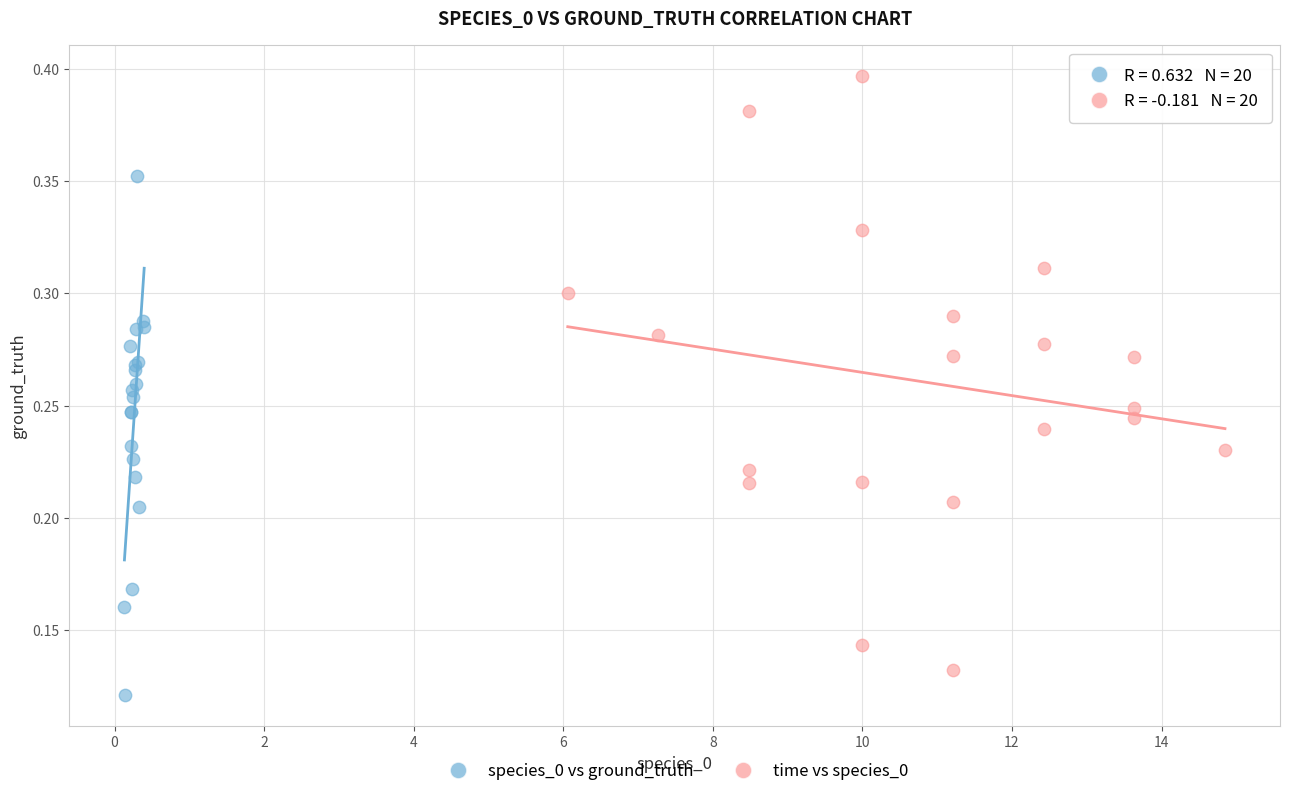

Which series contains the highest Y value?

time vs species_0